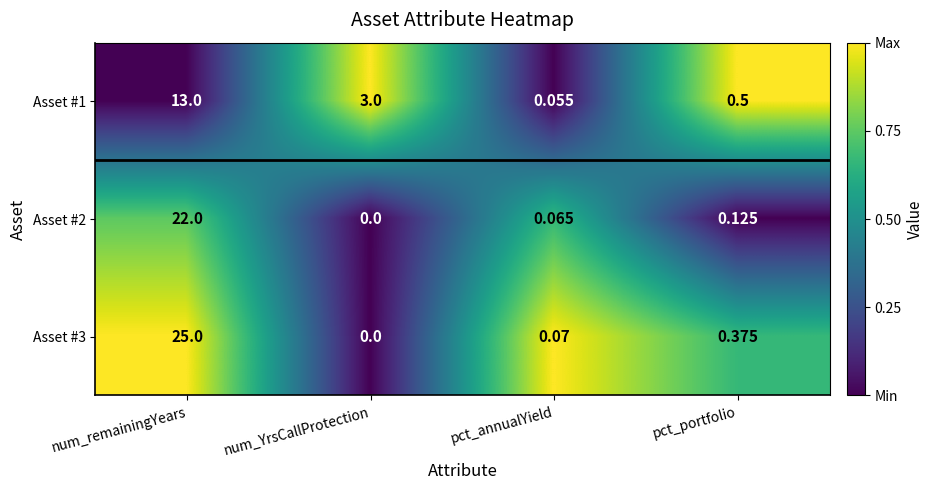

At which category does the chart reach its peak across all series?

num_remainingYears